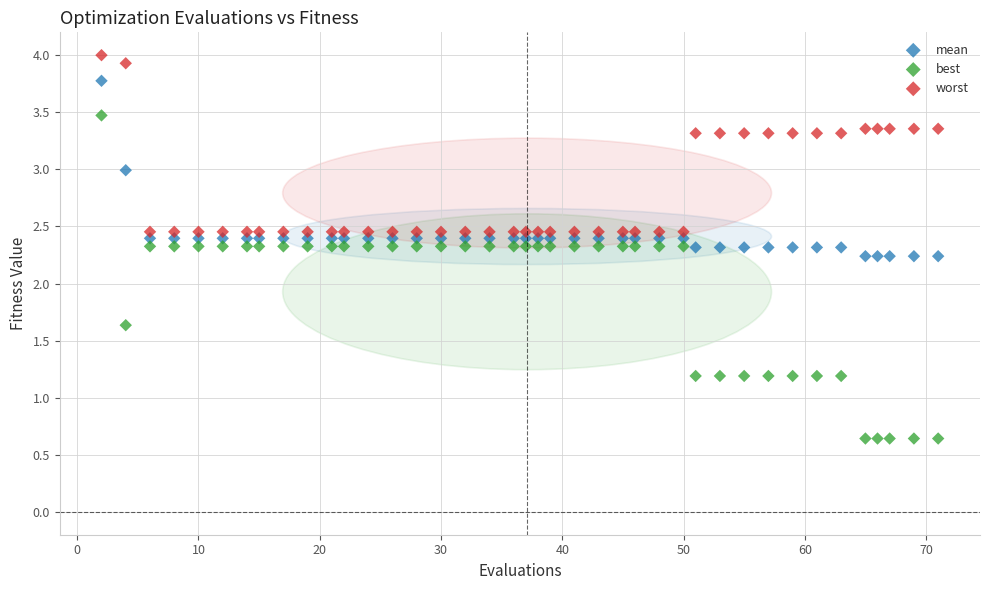

Which series contains the highest Y value?

worst